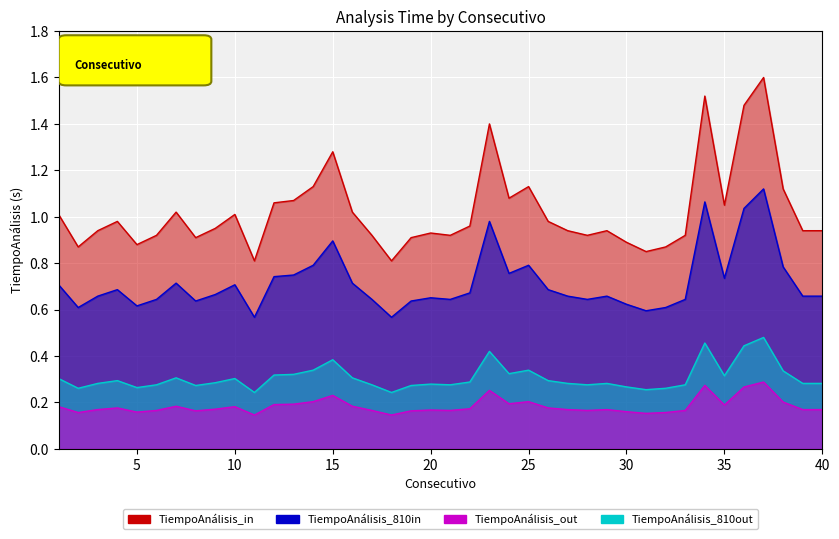

At which label is the value closest to 1?

1